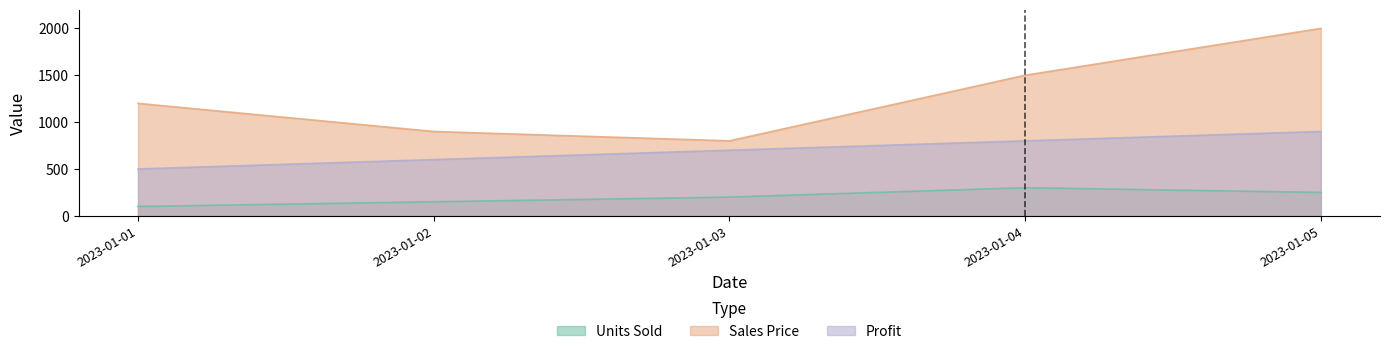

Is it true that Profit equals 900 at 2023-01-05?

True